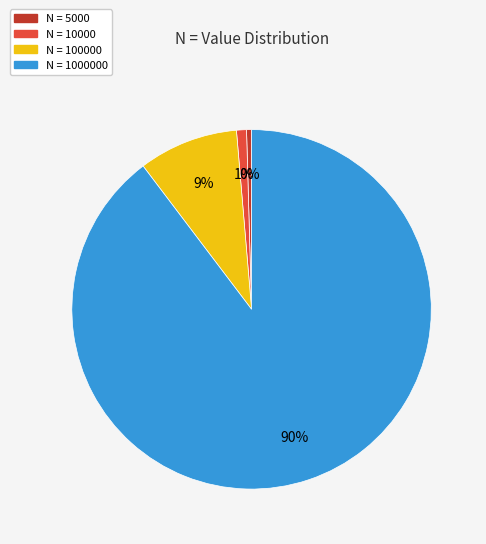

The N = 1000000 slice represents 90% of the pie. True or false?

True